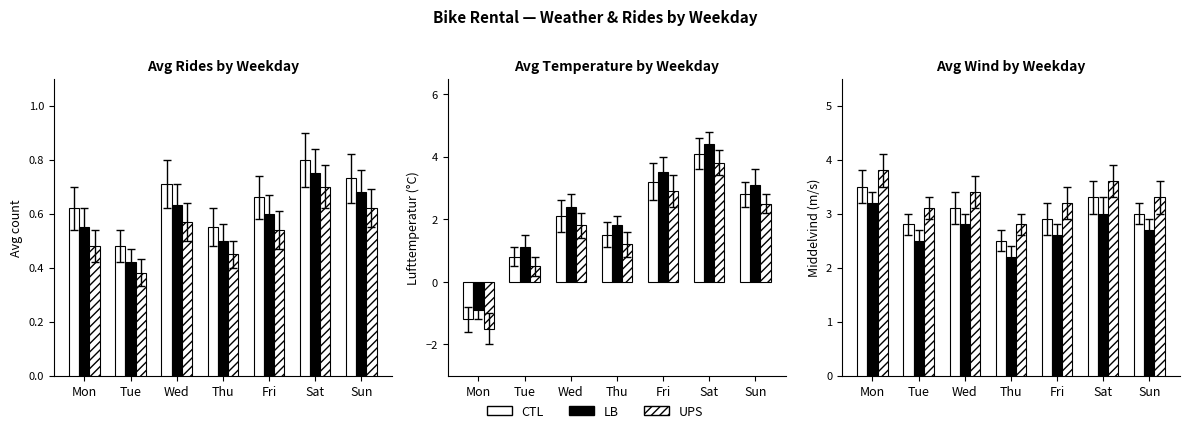

What is the spread (max minus min) of values at Wed?

0.6